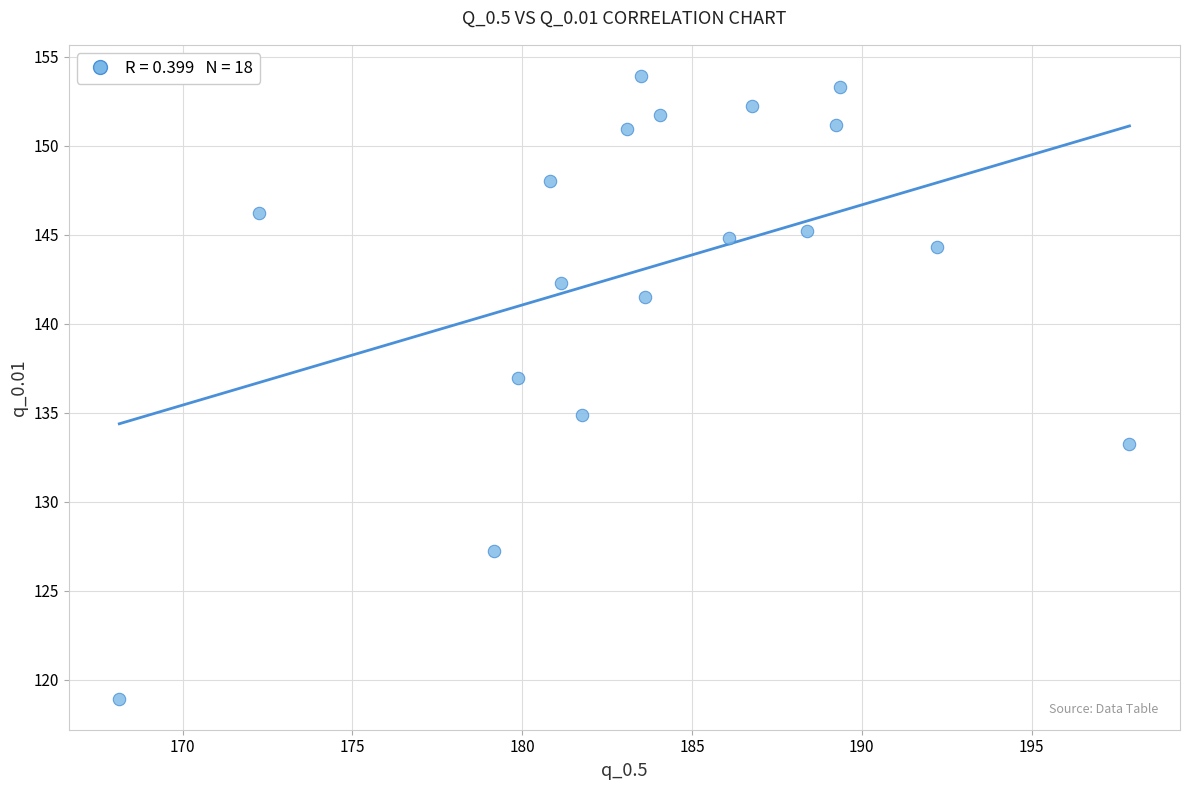

What is the range of Y values (max minus min)?

35.0